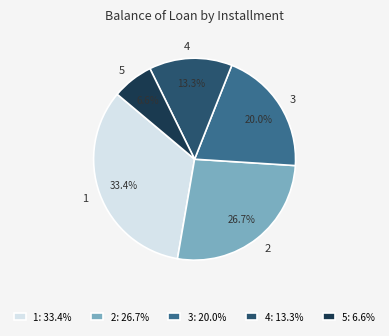

Between 4 and 3, which is larger?

3